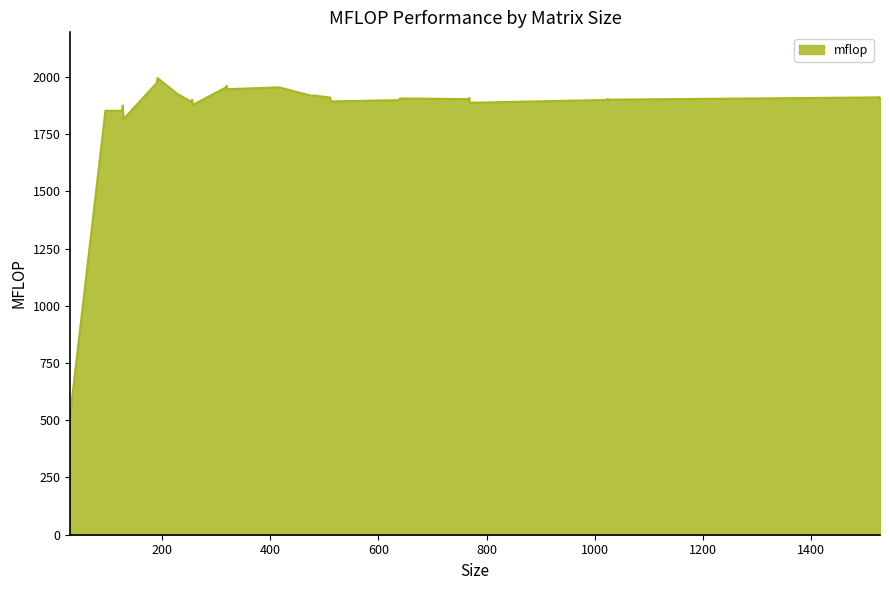

How many series are shown in this chart?

1